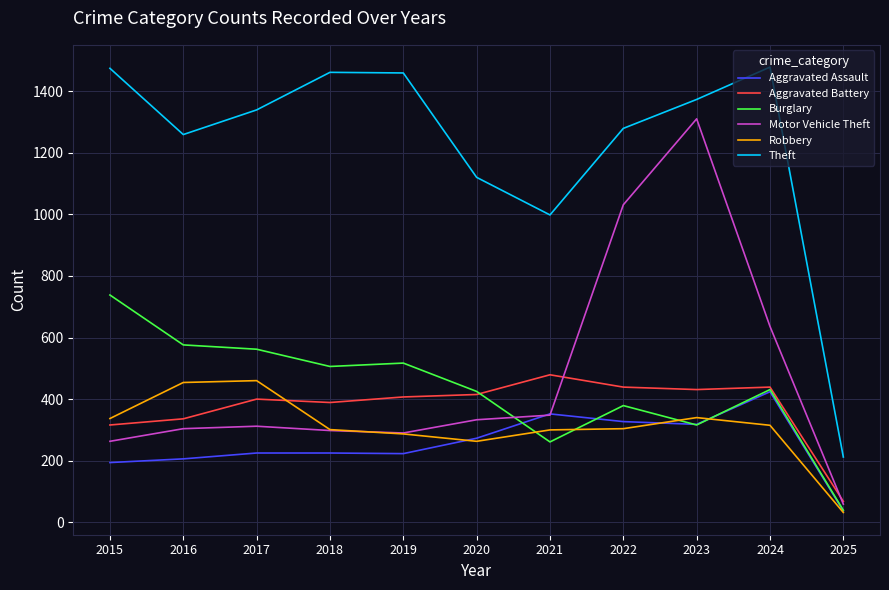

What is the maximum value shown in the chart?

1478